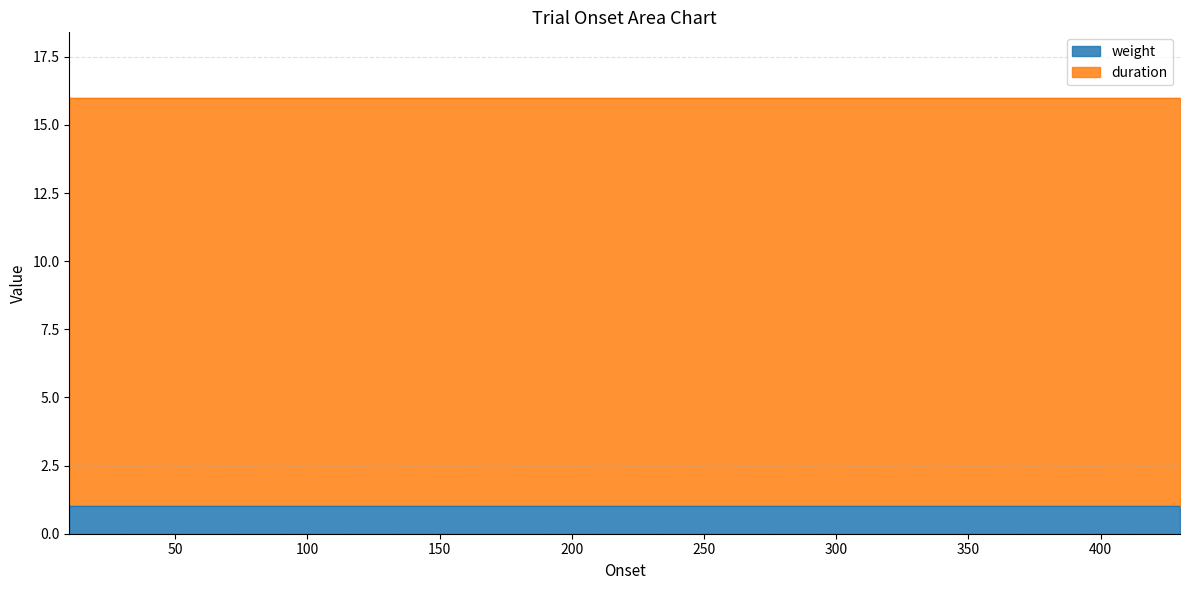

What is the average value of the weight series?

1